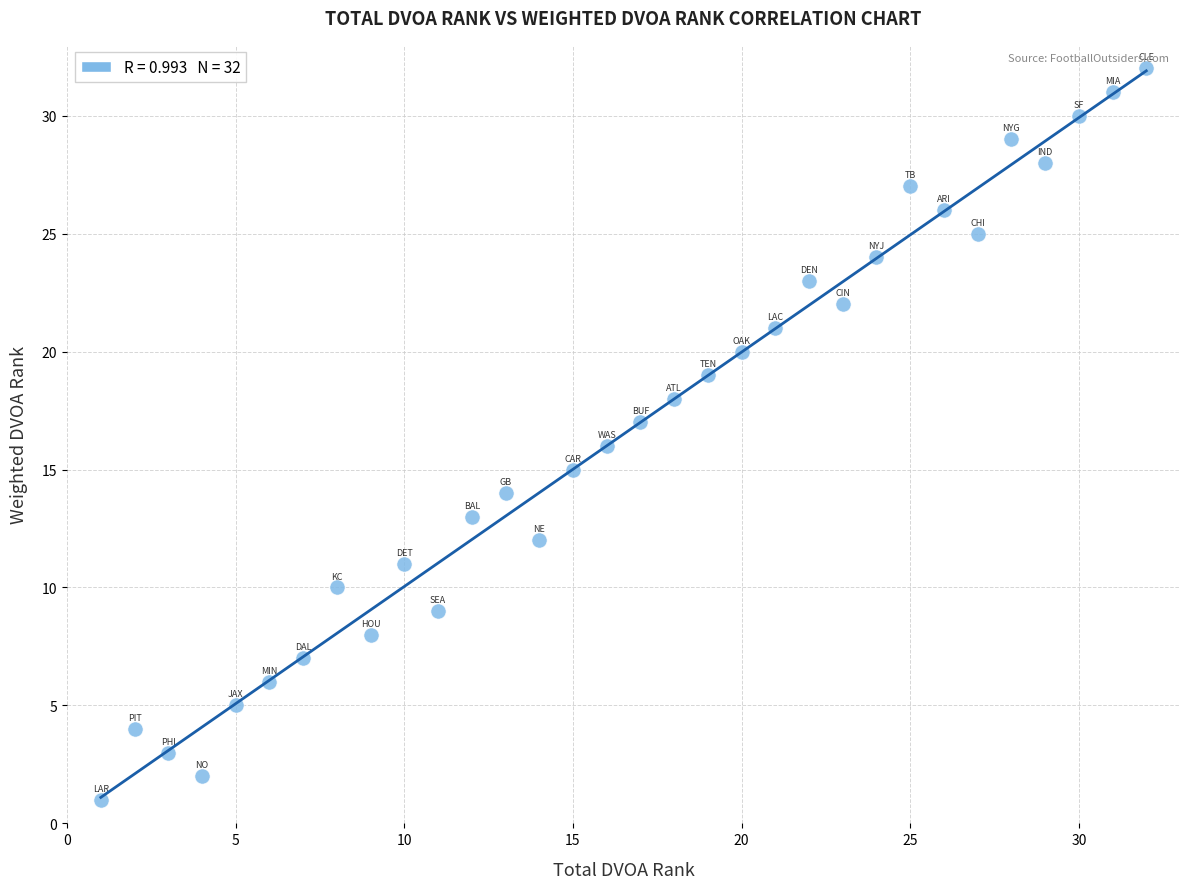

What is the range of Y values (max minus min)?

31